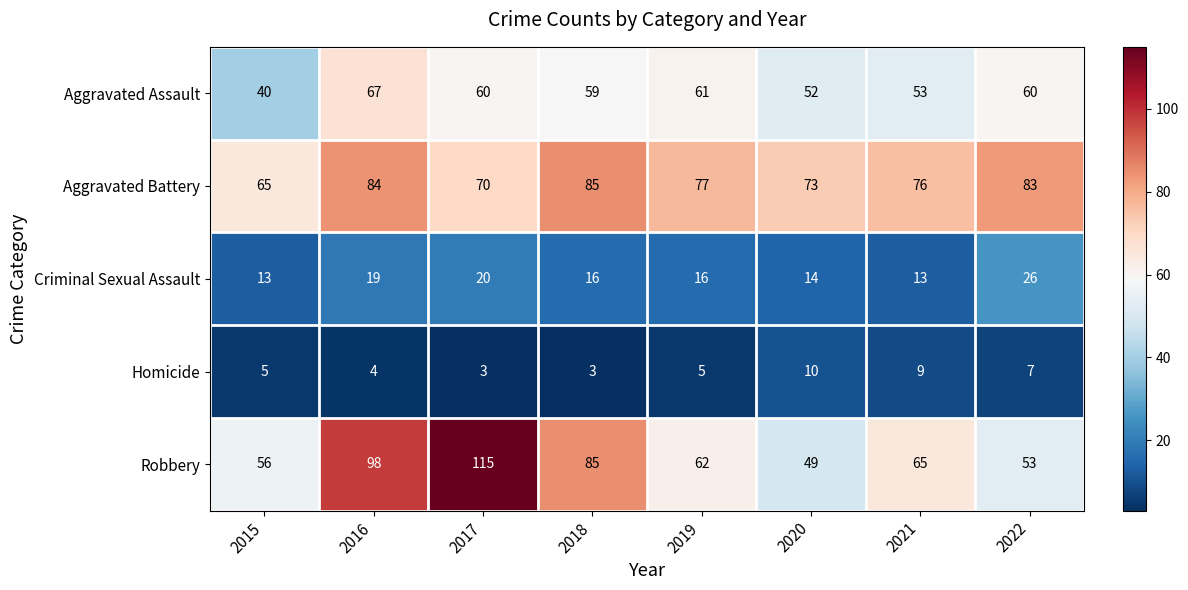

How many data points does each series have?

8